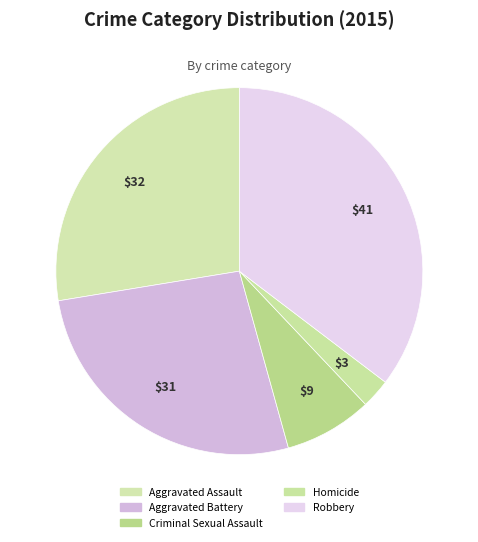

Is it true that Homicide is 3% of the pie?

True